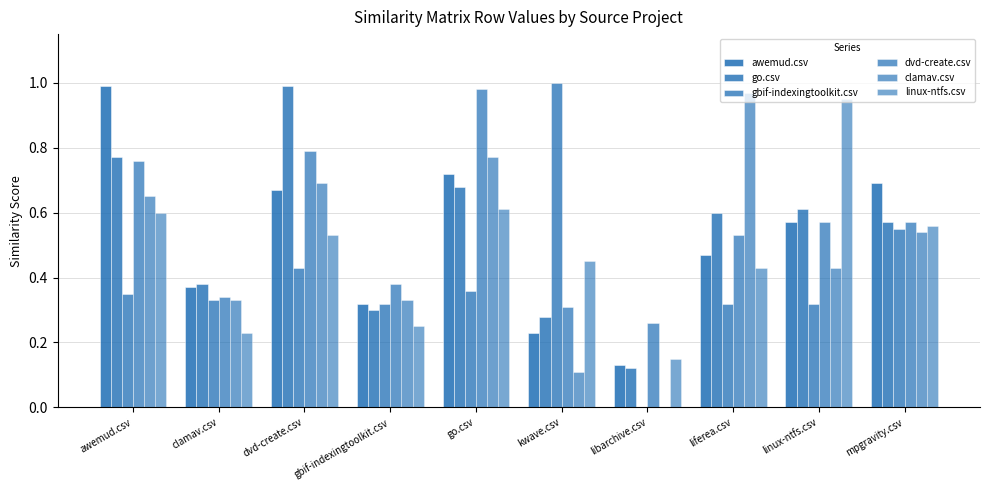

At which category is the sum across all series the highest?

awemud.csv